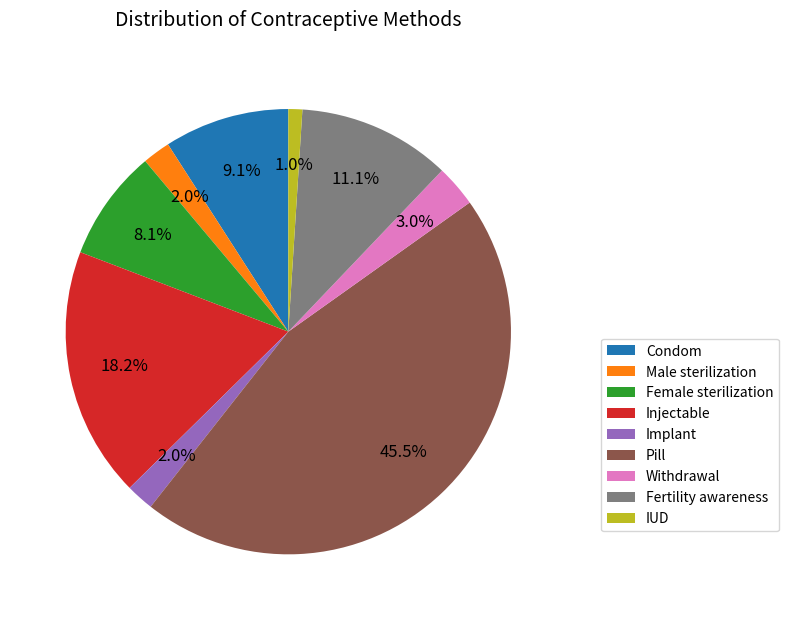

To the nearest percent, what percentage of the pie is Fertility awareness?

11%